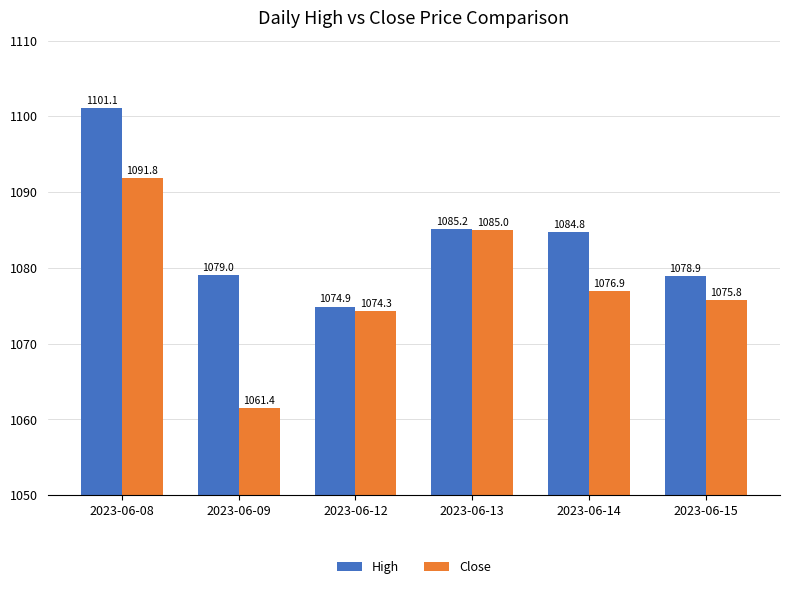

Reading left to right, list all the values displayed in this chart.

High: 2023-06-08=1101.1	2023-06-09=1079.0	2023-06-12=1074.9	2023-06-13=1085.2	2023-06-14=1084.8	2023-06-15=1078.9
Close: 2023-06-08=1091.8	2023-06-09=1061.4	2023-06-12=1074.3	2023-06-13=1085.0	2023-06-14=1076.9	2023-06-15=1075.8